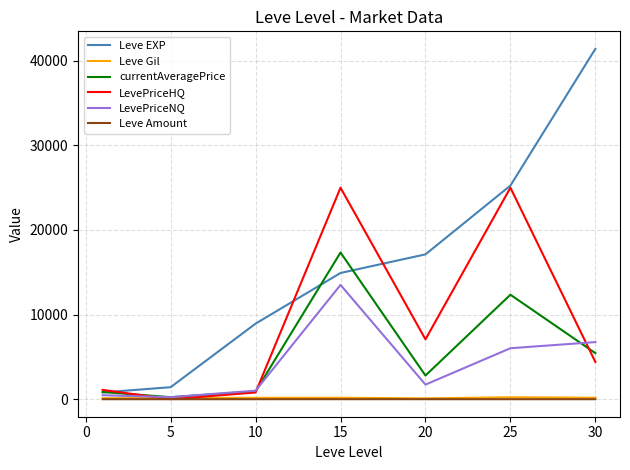

What is the average value of the Leve Gil series?

157.0